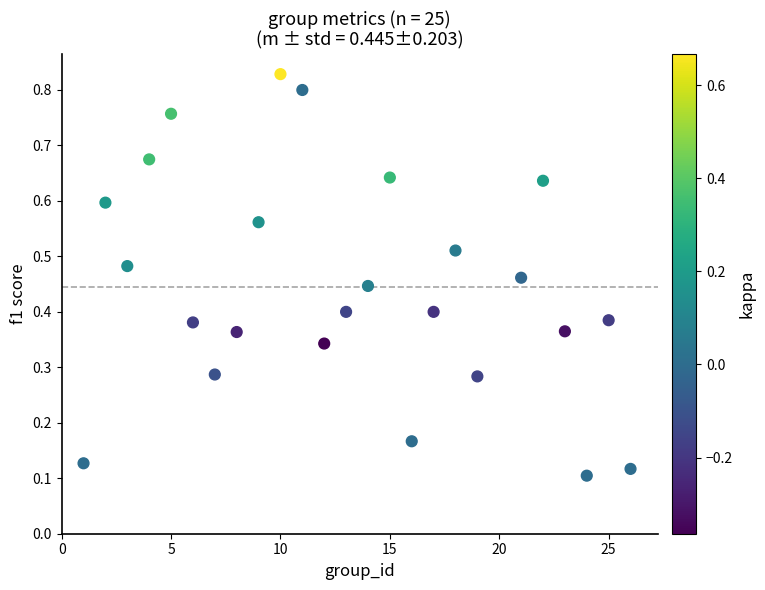

What is the range of X values (max minus min)?

25.0